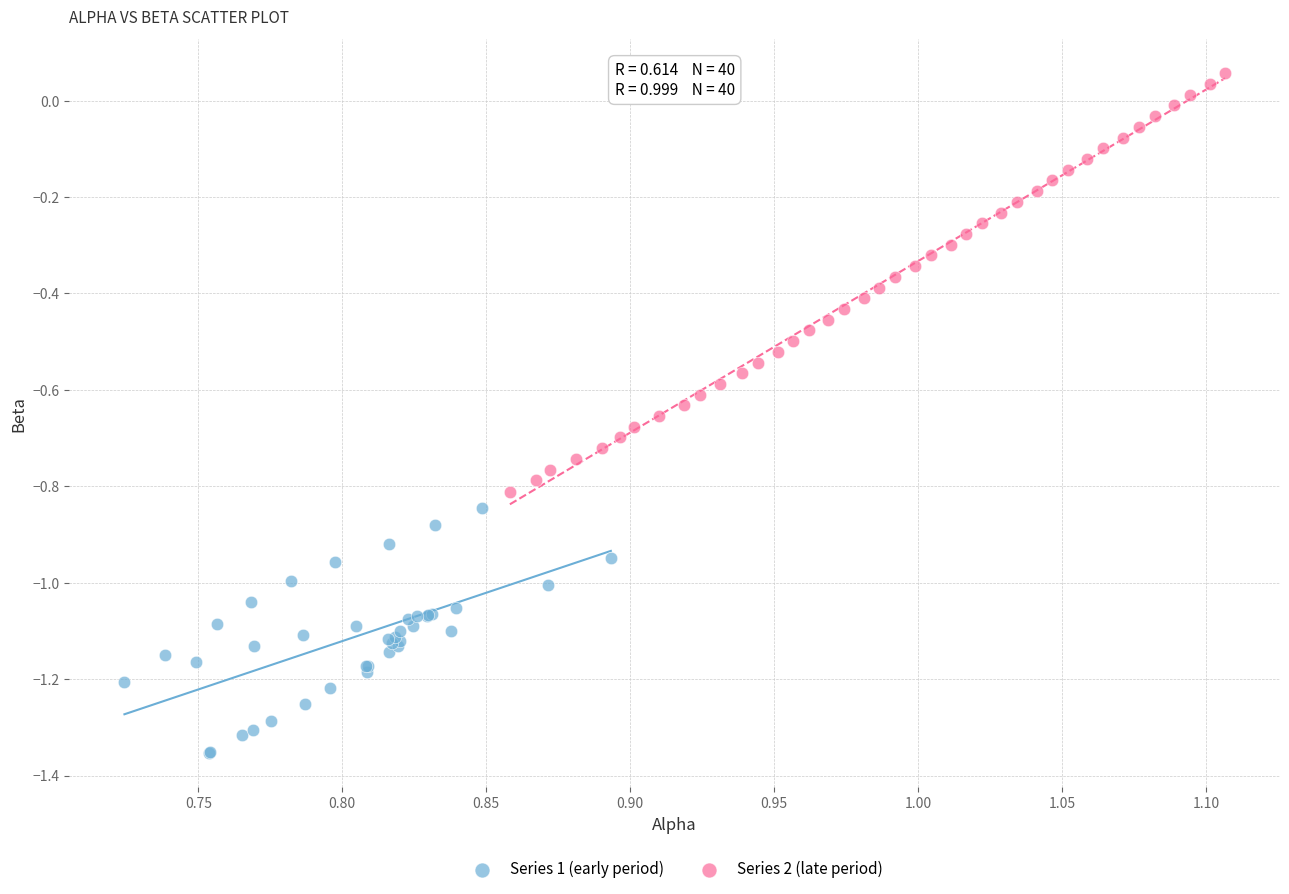

Which series contains the lowest Y value?

Series 1 (early period)